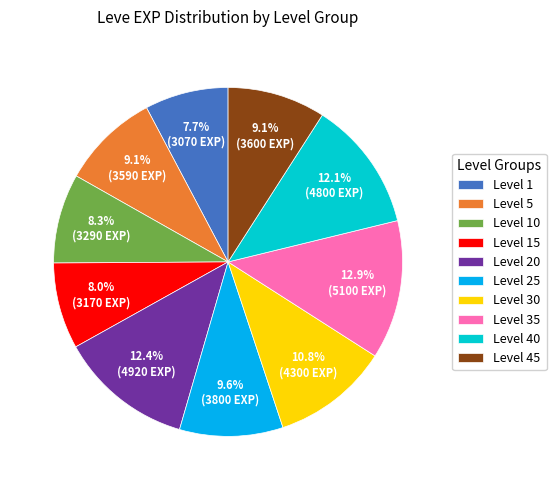

Does Level 40 account for over 50% of the chart?

No